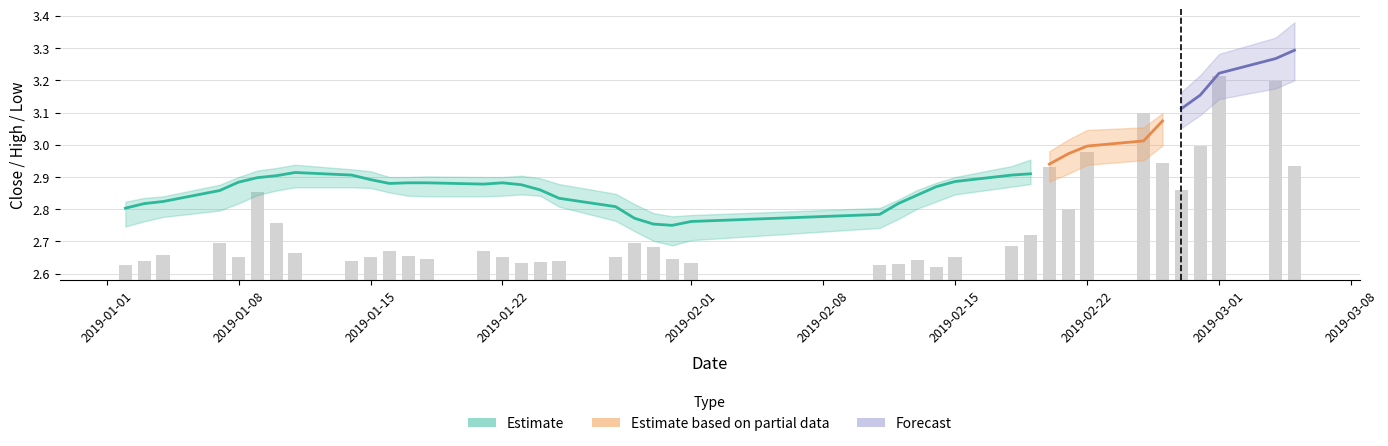

Does the chart contain any negative values?

No